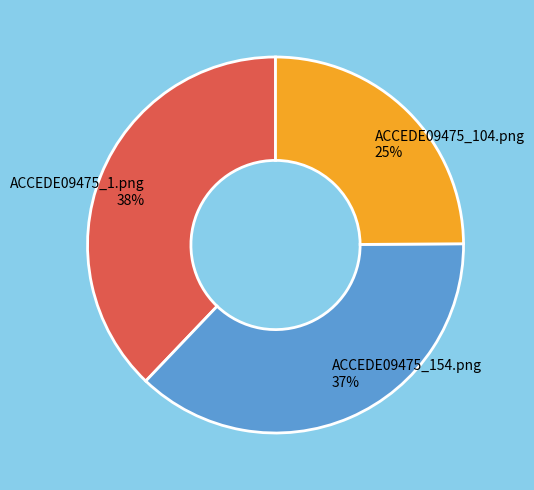

True or false: ACCEDE09475_1.png accounts for 38% of the total.

True